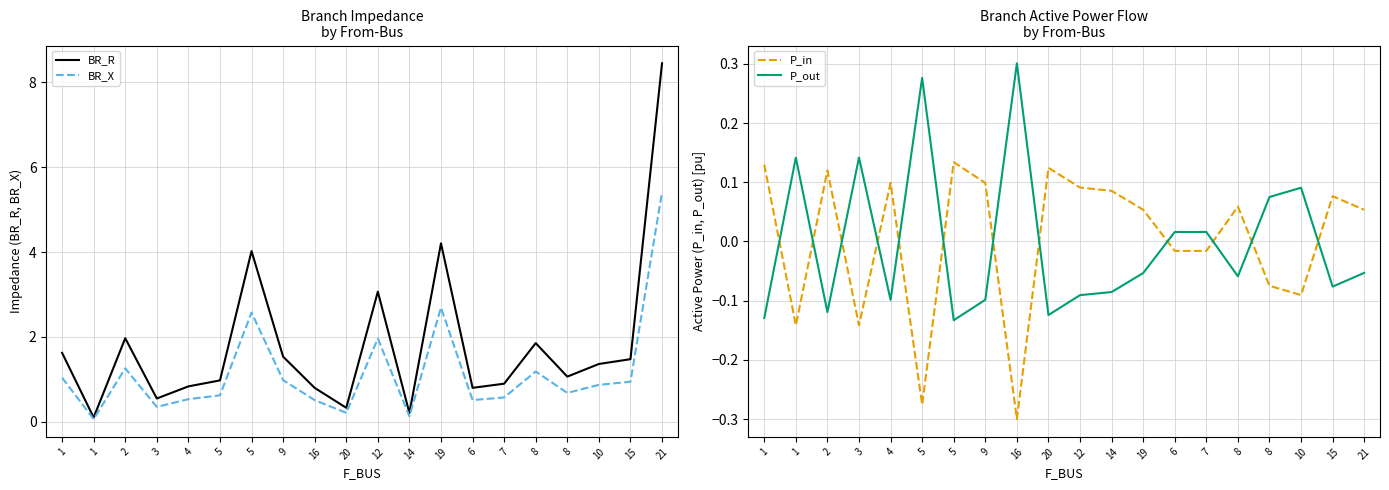

At how many categories does at least one series exceed 7?

1